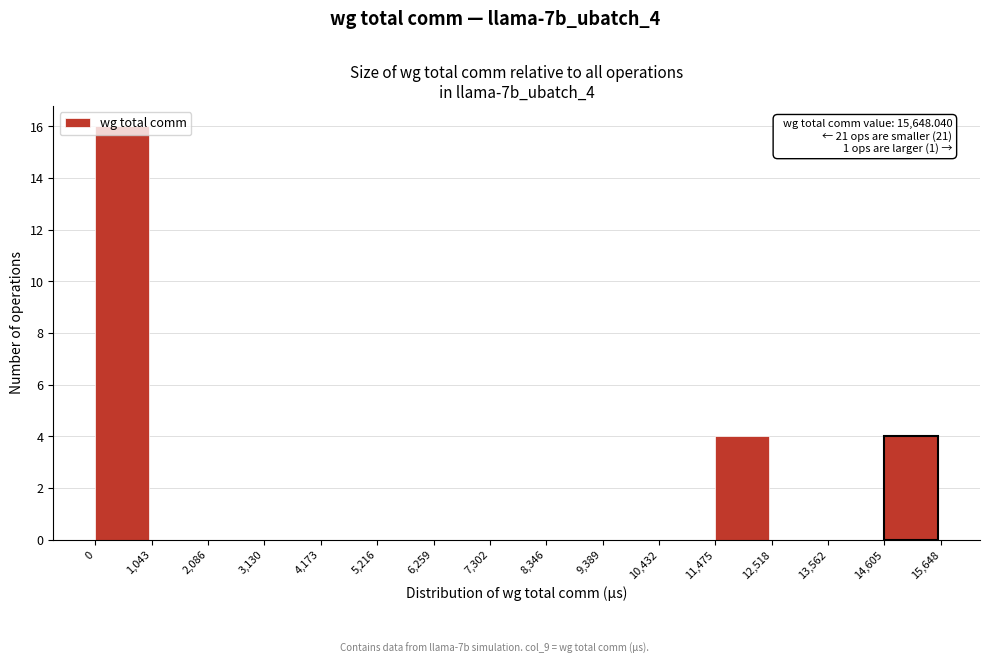

Which range on the x-axis has the tallest bar?

0 to 1,043